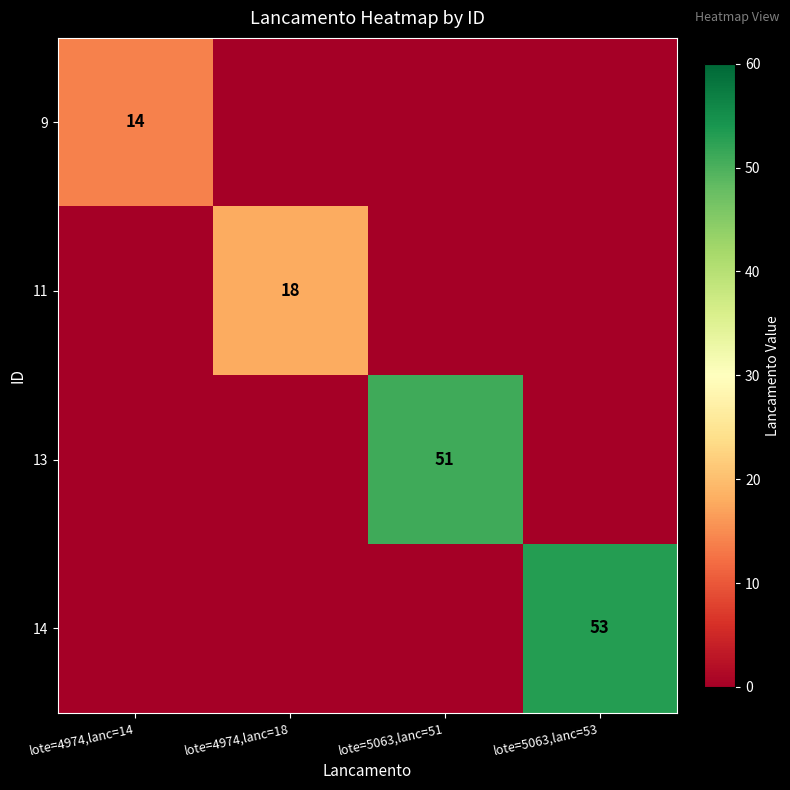

The 11 series shows 18 at lote=4974,lanc=18. True or false?

True